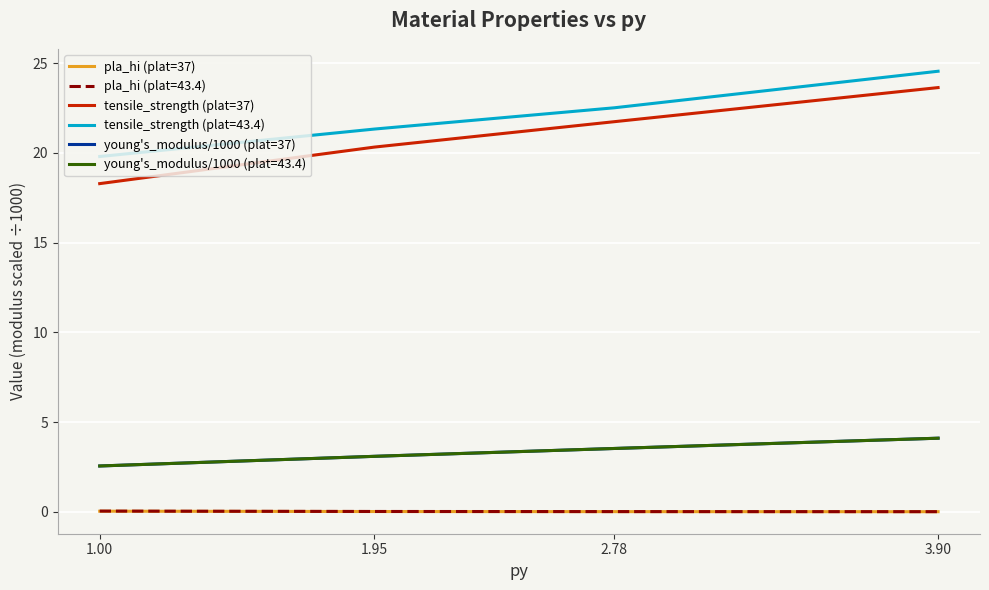

Which series has the largest range (max minus min)?

tensile_strength (plat=37)